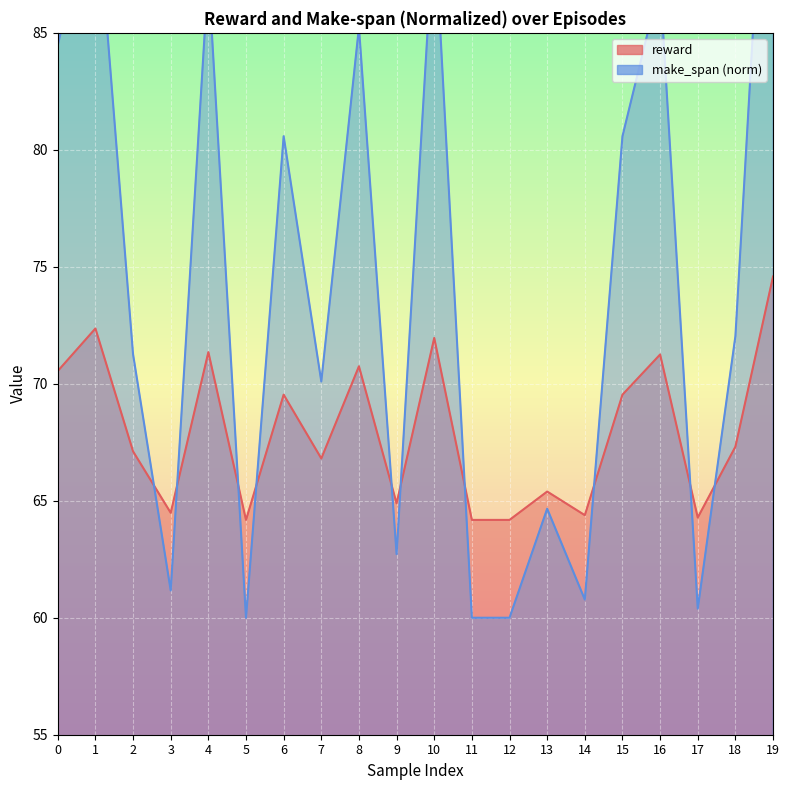

Which has a higher value, 0 or 4?

4